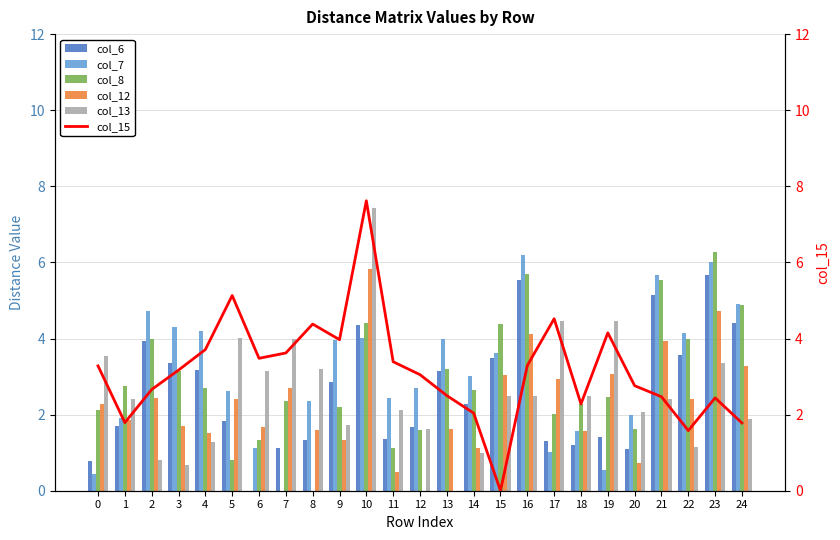

At 17, list the series in order from smallest to largest.

col_7, col_6, col_8, col_12, col_13, col_15